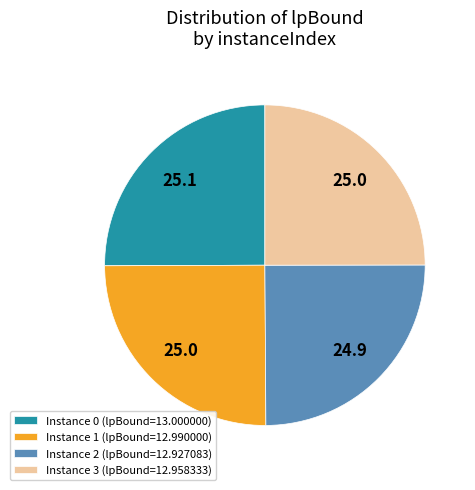

What is the ratio of the value at Instance 3 (lpBound=12.958333) to the value at Instance 0 (lpBound=13.000000)?

1.0